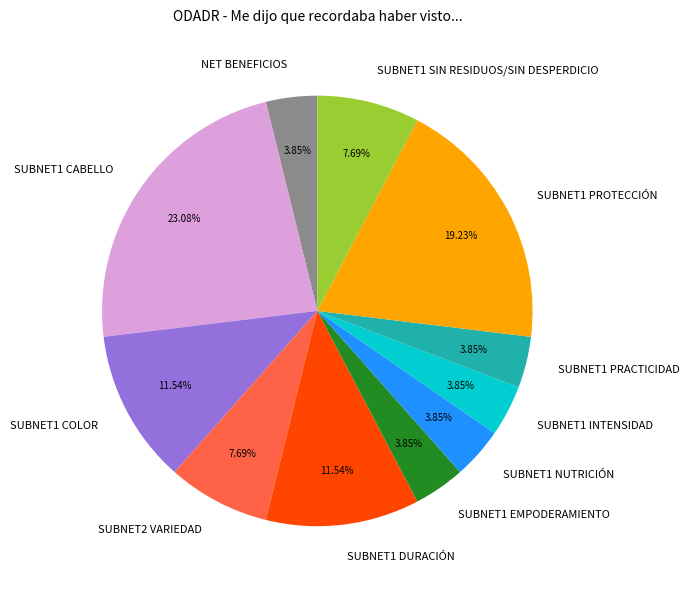

To the nearest percent, what portion does SUBNET1 PROTECCIÓN represent?

19%